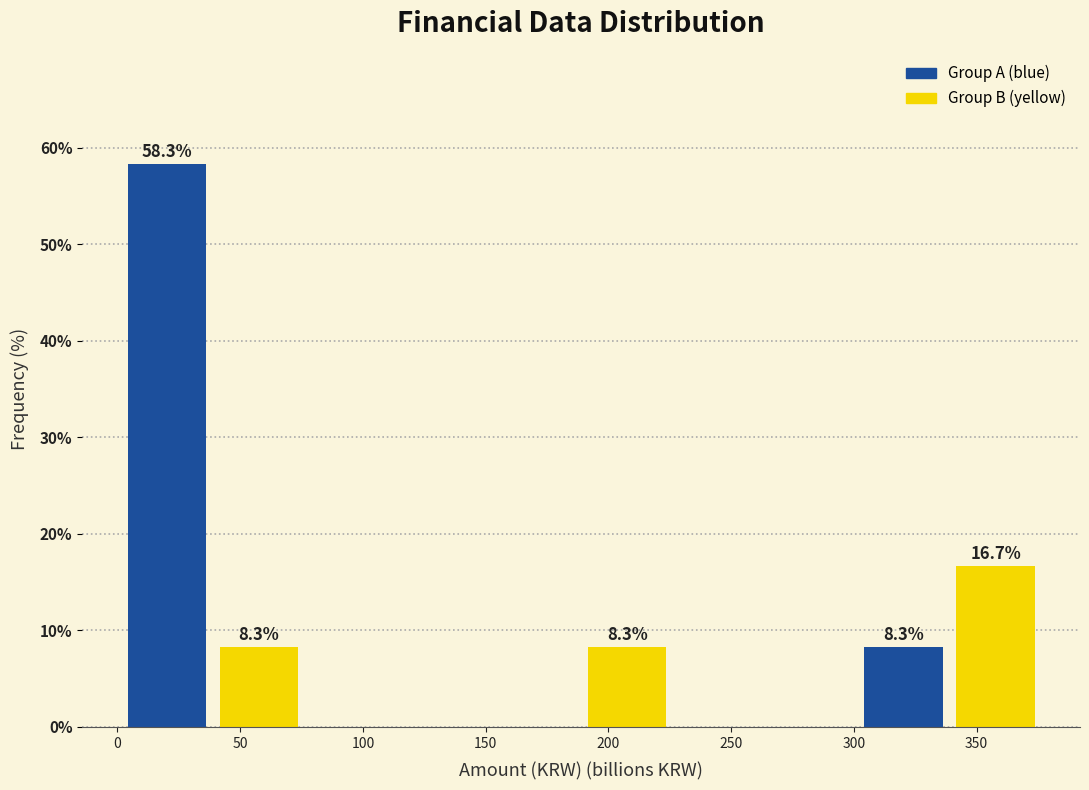

Over which range of the x-axis is the bar tallest?

0 to 40